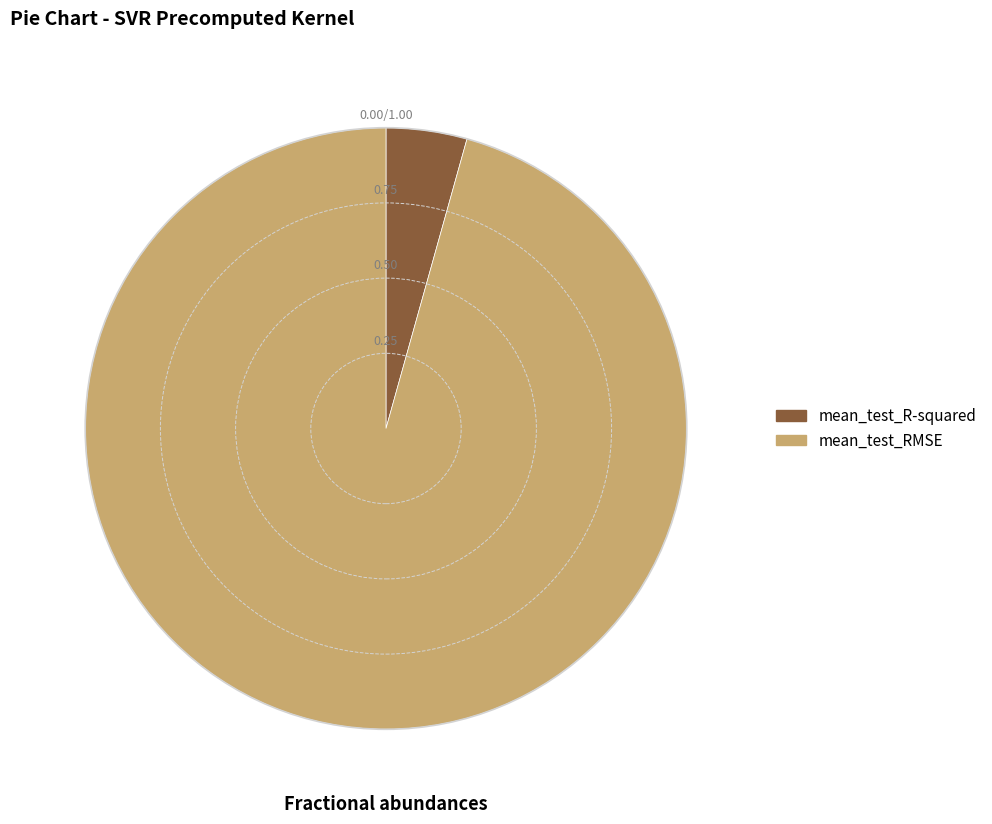

Which has a higher value, mean_test_R-squared or mean_test_RMSE?

mean_test_RMSE